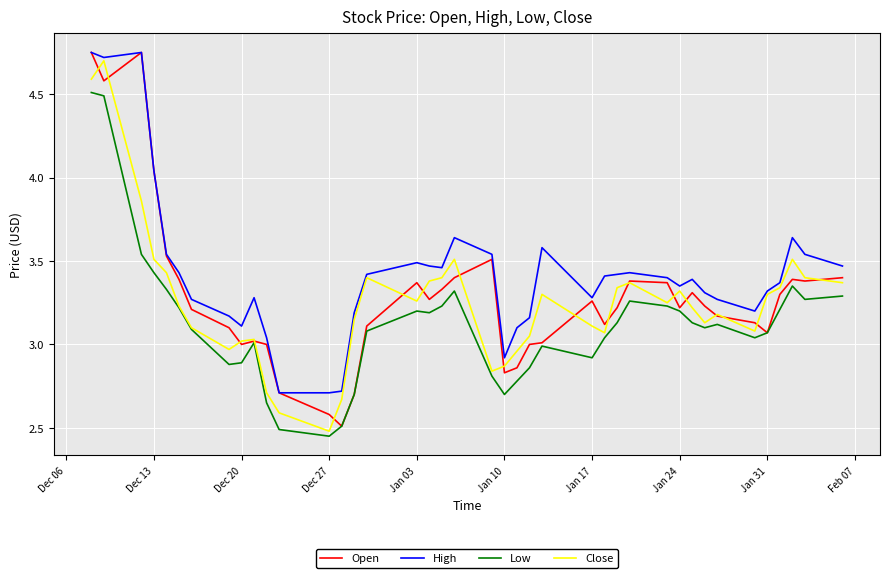

True or false: High and Low intersect in this chart.

False